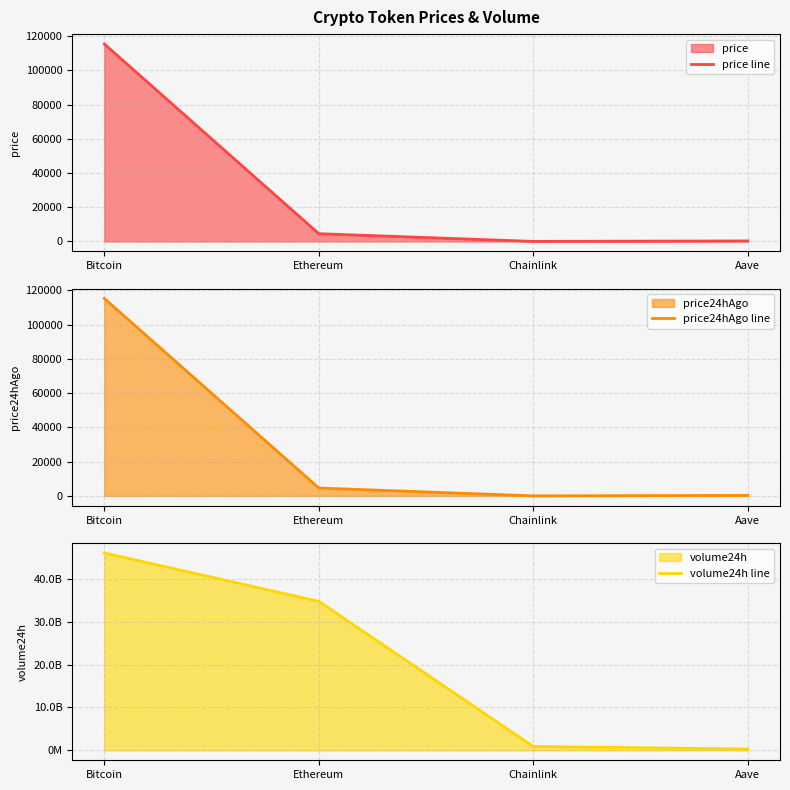

Does the chart display data point markers on the line(s)?

No